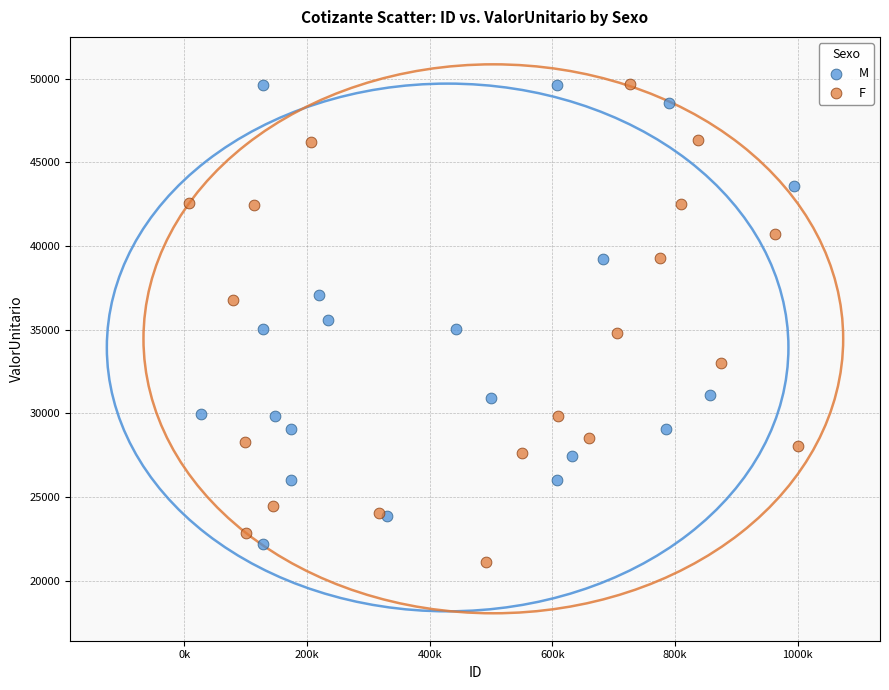

Which series has the widest spread of Y values?

F